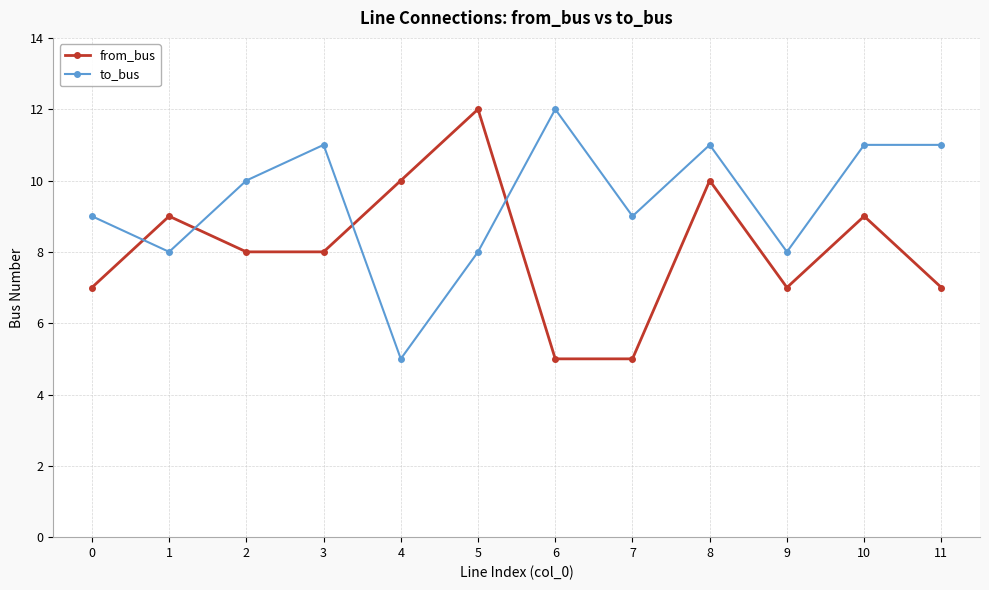

Reading right to left, what are all the values shown in this chart?

from_bus: 7	9	7	10	5	5	12	10	8	8	9	7
to_bus: 11	11	8	11	9	12	8	5	11	10	8	9